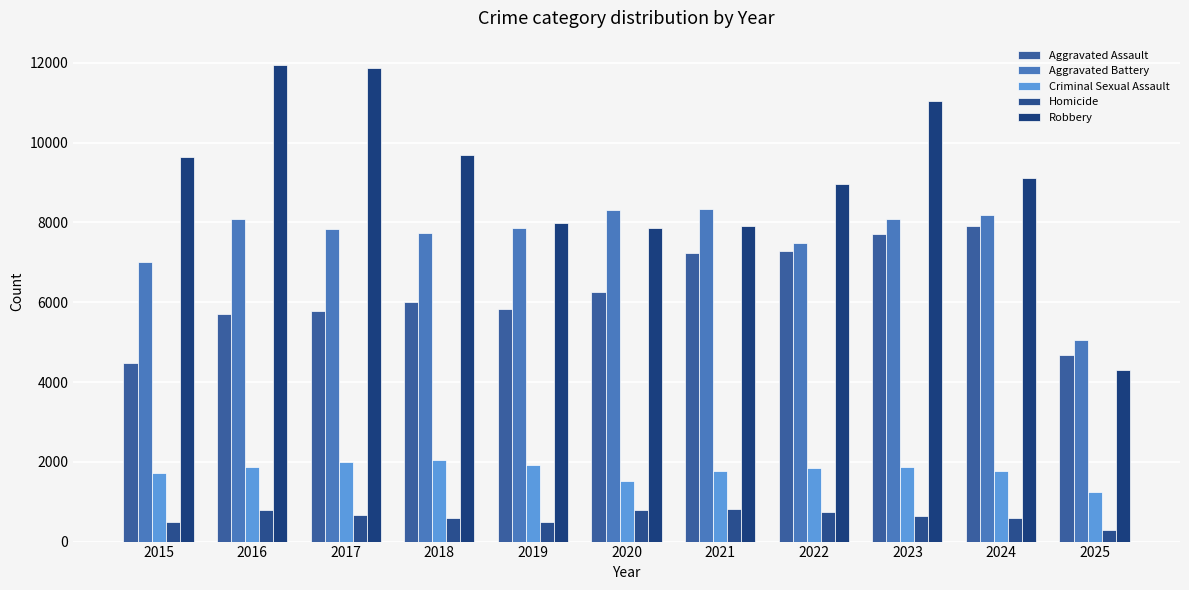

Are the bars grouped side by side (vs. stacked)?

Yes